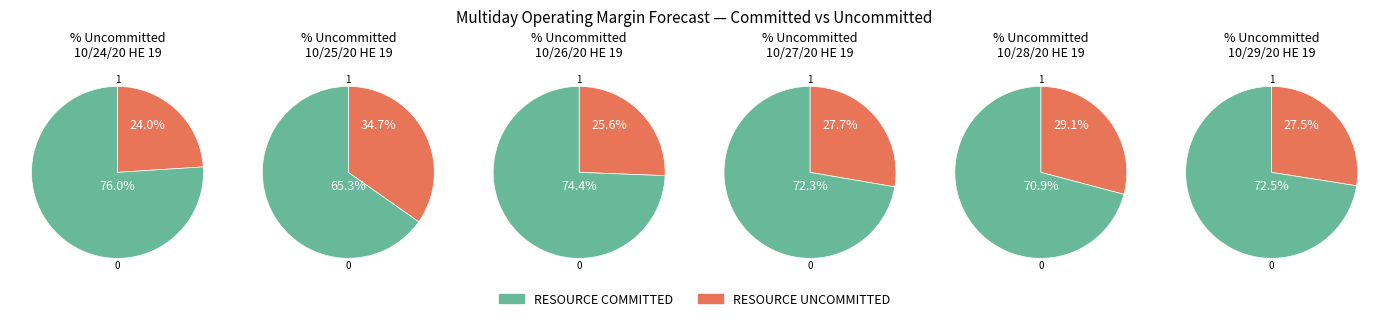

Between 10/26/20 HE 19 and 10/29/20 HE 19, which series saw the biggest shift?

RESOURCE UNCOMMITTED